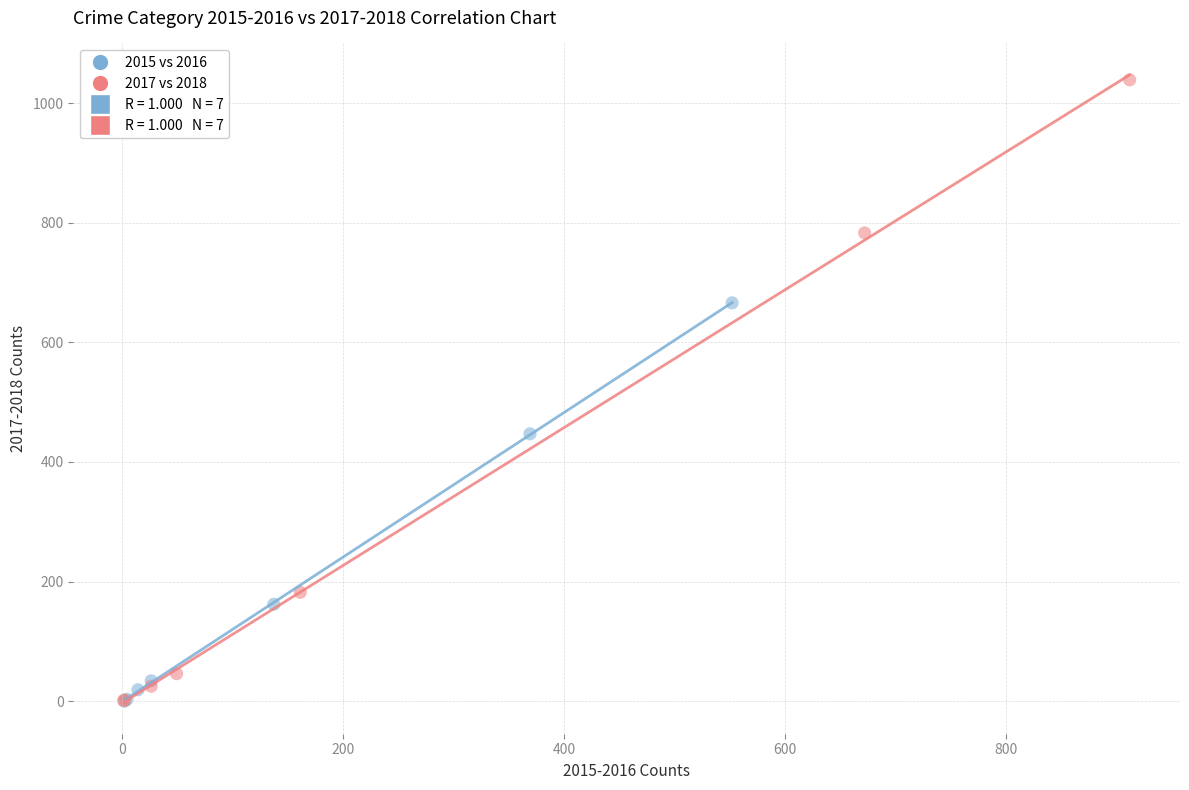

Which series has the largest Y range (max minus min)?

2017 vs 2018